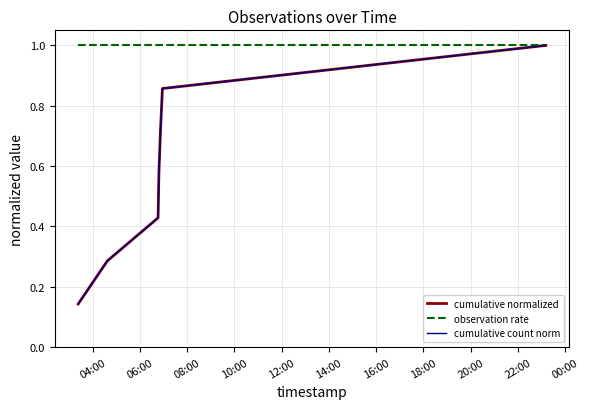

What is the lowest value of the observation rate series?

1.0